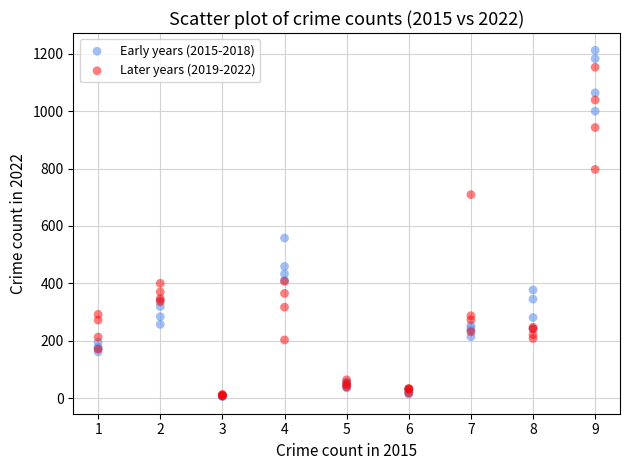

Across all series, what Y value is closest to 609?

558